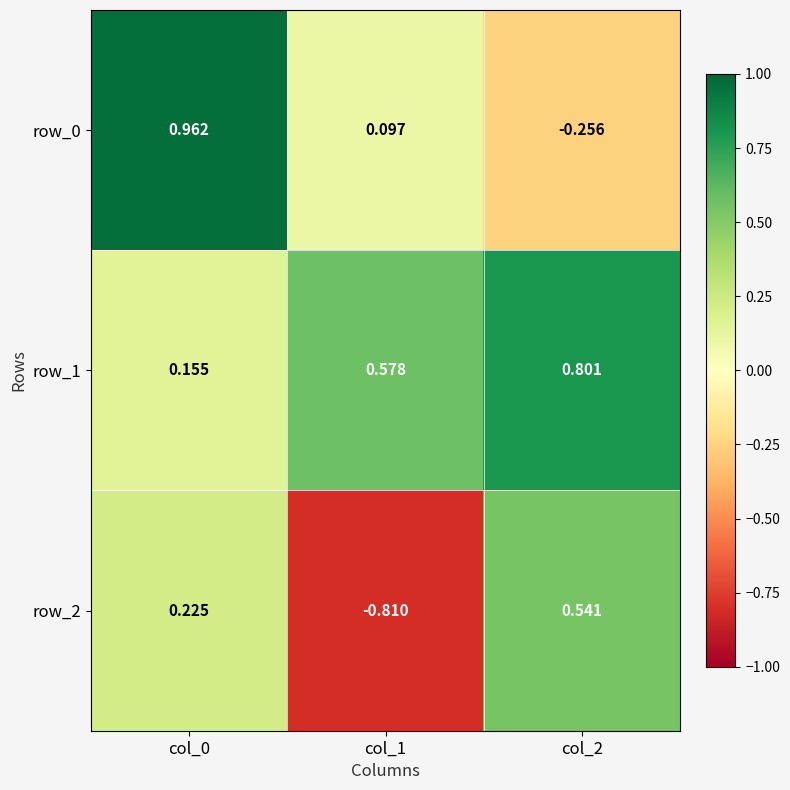

At how many categories does at least one series exceed 0?

3